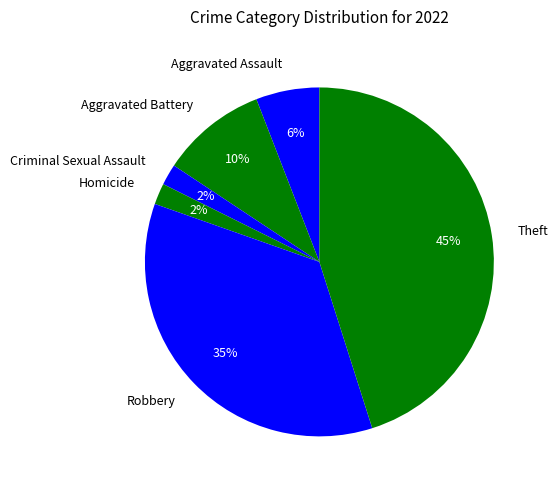

Is it true that Theft is 45% of the pie?

True